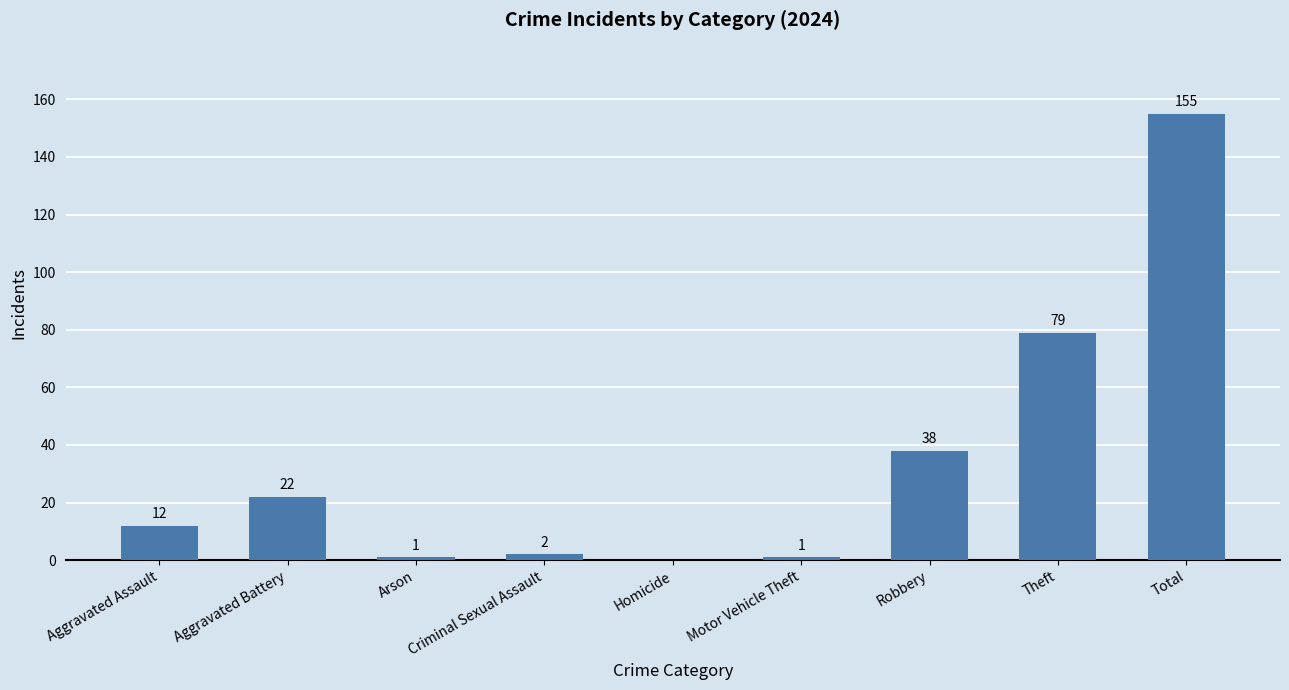

What is the sum of all values?

310